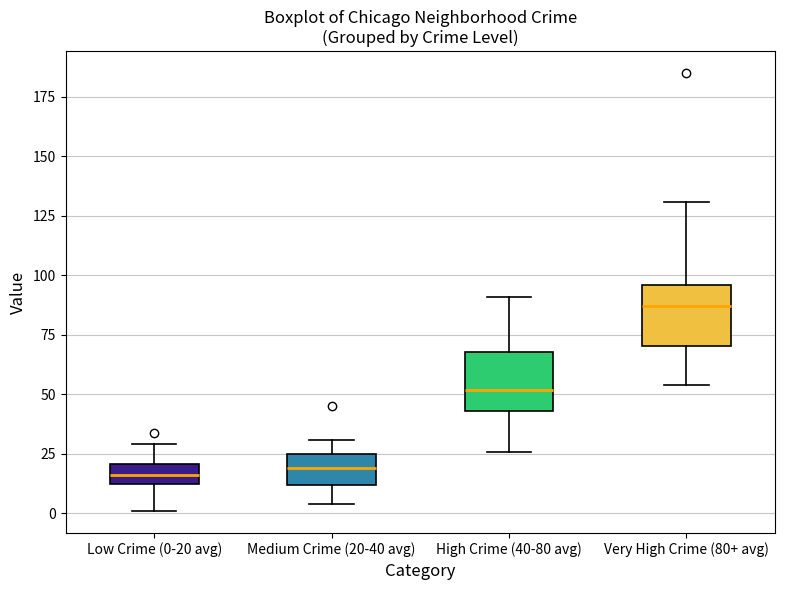

Where does the upper whisker of the box for High Crime (40-80 avg) end on the y-axis? The values are not printed on the chart, so give them approximately, as read against the axis.

90